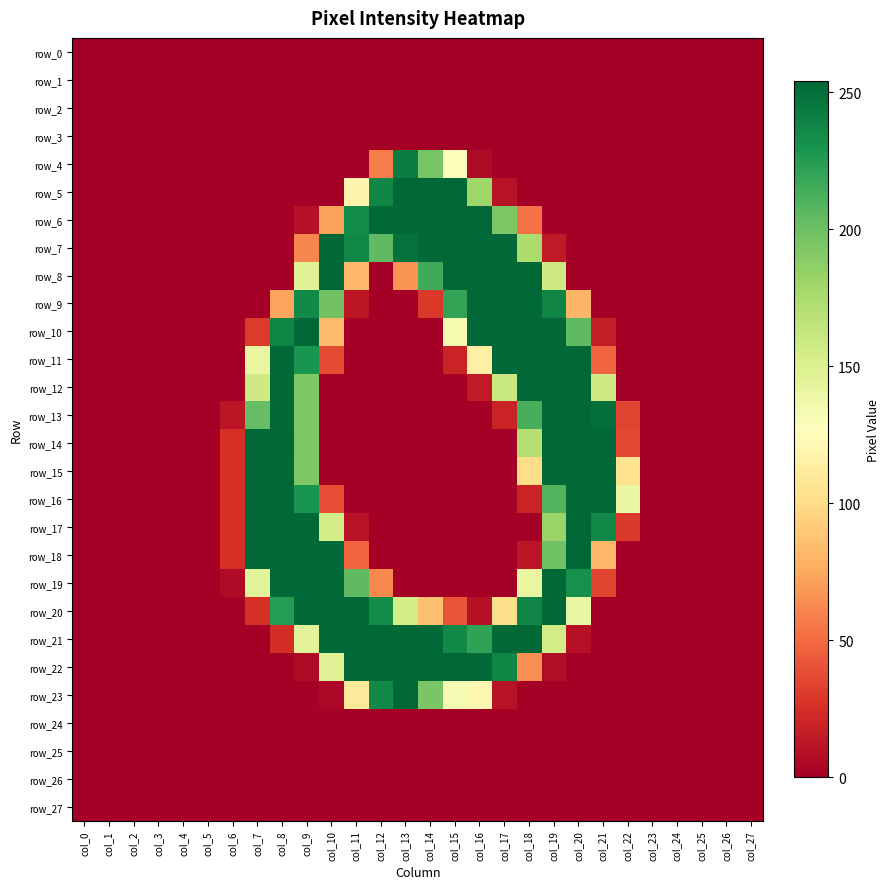

Reading left to right, what are all the values shown in this chart?

row_0: col_0=0	col_1=0	col_2=0	col_3=0	col_4=0	col_5=0	col_6=0	col_7=0	col_8=0	col_9=0	col_10=0	col_11=0	col_12=0	col_13=0	col_14=0	col_15=0	col_16=0	col_17=0	col_18=0	col_19=0	col_20=0	col_21=0	col_22=0	col_23=0	col_24=0	col_25=0	col_26=0	col_27=0
row_1: col_0=0	col_1=0	col_2=0	col_3=0	col_4=0	col_5=0	col_6=0	col_7=0	col_8=0	col_9=0	col_10=0	col_11=0	col_12=0	col_13=0	col_14=0	col_15=0	col_16=0	col_17=0	col_18=0	col_19=0	col_20=0	col_21=0	col_22=0	col_23=0	col_24=0	col_25=0	col_26=0	col_27=0
row_2: col_0=0	col_1=0	col_2=0	col_3=0	col_4=0	col_5=0	col_6=0	col_7=0	col_8=0	col_9=0	col_10=0	col_11=0	col_12=0	col_13=0	col_14=0	col_15=0	col_16=0	col_17=0	col_18=0	col_19=0	col_20=0	col_21=0	col_22=0	col_23=0	col_24=0	col_25=0	col_26=0	col_27=0
row_3: col_0=0	col_1=0	col_2=0	col_3=0	col_4=0	col_5=0	col_6=0	col_7=0	col_8=0	col_9=0	col_10=0	col_11=0	col_12=0	col_13=0	col_14=0	col_15=0	col_16=0	col_17=0	col_18=0	col_19=0	col_20=0	col_21=0	col_22=0	col_23=0	col_24=0	col_25=0	col_26=0	col_27=0
row_4: col_0=0	col_1=0	col_2=0	col_3=0	col_4=0	col_5=0	col_6=0	col_7=0	col_8=0	col_9=0	col_10=0	col_11=0	col_12=57	col_13=243	col_14=196	col_15=128	col_16=6	col_17=0	col_18=0	col_19=0	col_20=0	col_21=0	col_22=0	col_23=0	col_24=0	col_25=0	col_26=0	col_27=0
row_5: col_0=0	col_1=0	col_2=0	col_3=0	col_4=0	col_5=0	col_6=0	col_7=0	col_8=0	col_9=0	col_10=0	col_11=119	col_12=238	col_13=253	col_14=253	col_15=254	col_16=180	col_17=10	col_18=0	col_19=0	col_20=0	col_21=0	col_22=0	col_23=0	col_24=0	col_25=0	col_26=0	col_27=0
row_6: col_0=0	col_1=0	col_2=0	col_3=0	col_4=0	col_5=0	col_6=0	col_7=0	col_8=0	col_9=9	col_10=72	col_11=235	col_12=253	col_13=253	col_14=253	col_15=254	col_16=253	col_17=194	col_18=53	col_19=0	col_20=0	col_21=0	col_22=0	col_23=0	col_24=0	col_25=0	col_26=0	col_27=0
row_7: col_0=0	col_1=0	col_2=0	col_3=0	col_4=0	col_5=0	col_6=0	col_7=0	col_8=0	col_9=61	col_10=253	col_11=237	col_12=205	col_13=249	col_14=253	col_15=254	col_16=253	col_17=253	col_18=174	col_19=14	col_20=0	col_21=0	col_22=0	col_23=0	col_24=0	col_25=0	col_26=0	col_27=0
row_8: col_0=0	col_1=0	col_2=0	col_3=0	col_4=0	col_5=0	col_6=0	col_7=0	col_8=0	col_9=147	col_10=253	col_11=82	col_12=0	col_13=66	col_14=216	col_15=254	col_16=253	col_17=253	col_18=253	col_19=158	col_20=0	col_21=0	col_22=0	col_23=0	col_24=0	col_25=0	col_26=0	col_27=0
row_9: col_0=0	col_1=0	col_2=0	col_3=0	col_4=0	col_5=0	col_6=0	col_7=0	col_8=73	col_9=236	col_10=198	col_11=12	col_12=0	col_13=0	col_14=29	col_15=220	col_16=253	col_17=253	col_18=253	col_19=239	col_20=81	col_21=0	col_22=0	col_23=0	col_24=0	col_25=0	col_26=0	col_27=0
row_10: col_0=0	col_1=0	col_2=0	col_3=0	col_4=0	col_5=0	col_6=0	col_7=30	col_8=238	col_9=253	col_10=83	col_11=0	col_12=0	col_13=0	col_14=0	col_15=133	col_16=253	col_17=253	col_18=253	col_19=253	col_20=205	col_21=16	col_22=0	col_23=0	col_24=0	col_25=0	col_26=0	col_27=0
row_11: col_0=0	col_1=0	col_2=0	col_3=0	col_4=0	col_5=0	col_6=0	col_7=141	col_8=253	col_9=230	col_10=37	col_11=0	col_12=0	col_13=0	col_14=0	col_15=19	col_16=115	col_17=253	col_18=253	col_19=253	col_20=253	col_21=48	col_22=0	col_23=0	col_24=0	col_25=0	col_26=0	col_27=0
row_12: col_0=0	col_1=0	col_2=0	col_3=0	col_4=0	col_5=0	col_6=0	col_7=157	col_8=253	col_9=193	col_10=0	col_11=0	col_12=0	col_13=0	col_14=0	col_15=0	col_16=14	col_17=160	col_18=253	col_19=253	col_20=253	col_21=157	col_22=0	col_23=0	col_24=0	col_25=0	col_26=0	col_27=0
row_13: col_0=0	col_1=0	col_2=0	col_3=0	col_4=0	col_5=0	col_6=12	col_7=203	col_8=253	col_9=193	col_10=0	col_11=0	col_12=0	col_13=0	col_14=0	col_15=0	col_16=0	col_17=19	col_18=213	col_19=253	col_20=253	col_21=250	col_22=34	col_23=0	col_24=0	col_25=0	col_26=0	col_27=0
row_14: col_0=0	col_1=0	col_2=0	col_3=0	col_4=0	col_5=0	col_6=25	col_7=254	col_8=254	col_9=193	col_10=0	col_11=0	col_12=0	col_13=0	col_14=0	col_15=0	col_16=0	col_17=0	col_18=170	col_19=254	col_20=254	col_21=254	col_22=36	col_23=0	col_24=0	col_25=0	col_26=0	col_27=0
row_15: col_0=0	col_1=0	col_2=0	col_3=0	col_4=0	col_5=0	col_6=25	col_7=253	col_8=253	col_9=193	col_10=0	col_11=0	col_12=0	col_13=0	col_14=0	col_15=0	col_16=0	col_17=0	col_18=101	col_19=253	col_20=253	col_21=253	col_22=105	col_23=0	col_24=0	col_25=0	col_26=0	col_27=0
row_16: col_0=0	col_1=0	col_2=0	col_3=0	col_4=0	col_5=0	col_6=25	col_7=253	col_8=253	col_9=230	col_10=38	col_11=0	col_12=0	col_13=0	col_14=0	col_15=0	col_16=0	col_17=0	col_18=19	col_19=209	col_20=253	col_21=253	col_22=139	col_23=0	col_24=0	col_25=0	col_26=0	col_27=0
row_17: col_0=0	col_1=0	col_2=0	col_3=0	col_4=0	col_5=0	col_6=25	col_7=253	col_8=253	col_9=253	col_10=154	col_11=10	col_12=0	col_13=0	col_14=0	col_15=0	col_16=0	col_17=0	col_18=0	col_19=182	col_20=253	col_21=237	col_22=29	col_23=0	col_24=0	col_25=0	col_26=0	col_27=0
row_18: col_0=0	col_1=0	col_2=0	col_3=0	col_4=0	col_5=0	col_6=25	col_7=253	col_8=253	col_9=253	col_10=253	col_11=48	col_12=0	col_13=0	col_14=0	col_15=0	col_16=0	col_17=0	col_18=12	col_19=199	col_20=253	col_21=82	col_22=0	col_23=0	col_24=0	col_25=0	col_26=0	col_27=0
row_19: col_0=0	col_1=0	col_2=0	col_3=0	col_4=0	col_5=0	col_6=6	col_7=145	col_8=253	col_9=253	col_10=253	col_11=205	col_12=62	col_13=0	col_14=0	col_15=0	col_16=0	col_17=0	col_18=141	col_19=253	col_20=232	col_21=34	col_22=0	col_23=0	col_24=0	col_25=0	col_26=0	col_27=0
row_20: col_0=0	col_1=0	col_2=0	col_3=0	col_4=0	col_5=0	col_6=0	col_7=25	col_8=225	col_9=253	col_10=253	col_11=253	col_12=235	col_13=154	col_14=86	col_15=41	col_16=9	col_17=103	col_18=238	col_19=253	col_20=140	col_21=0	col_22=0	col_23=0	col_24=0	col_25=0	col_26=0	col_27=0
row_21: col_0=0	col_1=0	col_2=0	col_3=0	col_4=0	col_5=0	col_6=0	col_7=0	col_8=24	col_9=145	col_10=253	col_11=253	col_12=253	col_13=253	col_14=253	col_15=236	col_16=221	col_17=253	col_18=253	col_19=155	col_20=9	col_21=0	col_22=0	col_23=0	col_24=0	col_25=0	col_26=0	col_27=0
row_22: col_0=0	col_1=0	col_2=0	col_3=0	col_4=0	col_5=0	col_6=0	col_7=0	col_8=0	col_9=6	col_10=147	col_11=253	col_12=253	col_13=253	col_14=253	col_15=254	col_16=253	col_17=238	col_18=64	col_19=7	col_20=0	col_21=0	col_22=0	col_23=0	col_24=0	col_25=0	col_26=0	col_27=0
row_23: col_0=0	col_1=0	col_2=0	col_3=0	col_4=0	col_5=0	col_6=0	col_7=0	col_8=0	col_9=0	col_10=4	col_11=110	col_12=236	col_13=253	col_14=195	col_15=132	col_16=121	col_17=10	col_18=0	col_19=0	col_20=0	col_21=0	col_22=0	col_23=0	col_24=0	col_25=0	col_26=0	col_27=0
row_24: col_0=0	col_1=0	col_2=0	col_3=0	col_4=0	col_5=0	col_6=0	col_7=0	col_8=0	col_9=0	col_10=0	col_11=0	col_12=0	col_13=0	col_14=0	col_15=0	col_16=0	col_17=0	col_18=0	col_19=0	col_20=0	col_21=0	col_22=0	col_23=0	col_24=0	col_25=0	col_26=0	col_27=0
row_25: col_0=0	col_1=0	col_2=0	col_3=0	col_4=0	col_5=0	col_6=0	col_7=0	col_8=0	col_9=0	col_10=0	col_11=0	col_12=0	col_13=0	col_14=0	col_15=0	col_16=0	col_17=0	col_18=0	col_19=0	col_20=0	col_21=0	col_22=0	col_23=0	col_24=0	col_25=0	col_26=0	col_27=0
row_26: col_0=0	col_1=0	col_2=0	col_3=0	col_4=0	col_5=0	col_6=0	col_7=0	col_8=0	col_9=0	col_10=0	col_11=0	col_12=0	col_13=0	col_14=0	col_15=0	col_16=0	col_17=0	col_18=0	col_19=0	col_20=0	col_21=0	col_22=0	col_23=0	col_24=0	col_25=0	col_26=0	col_27=0
row_27: col_0=0	col_1=0	col_2=0	col_3=0	col_4=0	col_5=0	col_6=0	col_7=0	col_8=0	col_9=0	col_10=0	col_11=0	col_12=0	col_13=0	col_14=0	col_15=0	col_16=0	col_17=0	col_18=0	col_19=0	col_20=0	col_21=0	col_22=0	col_23=0	col_24=0	col_25=0	col_26=0	col_27=0